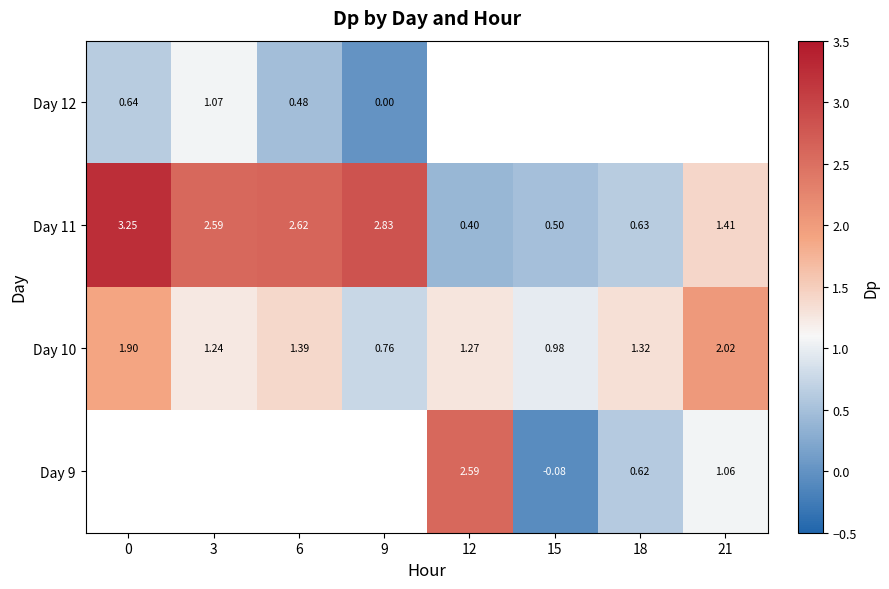

Which has a higher value, 12 or 9?

9